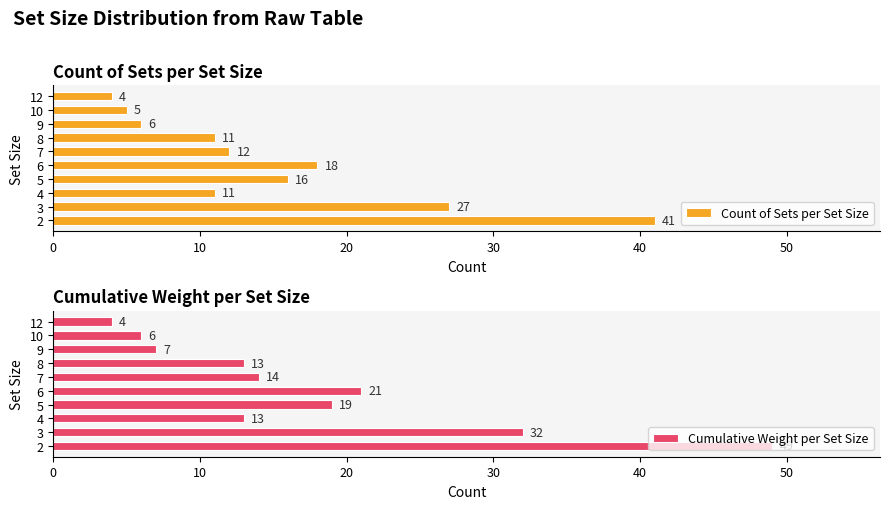

The value of Count of Sets per Set Size at 7 is 3. True or false?

False